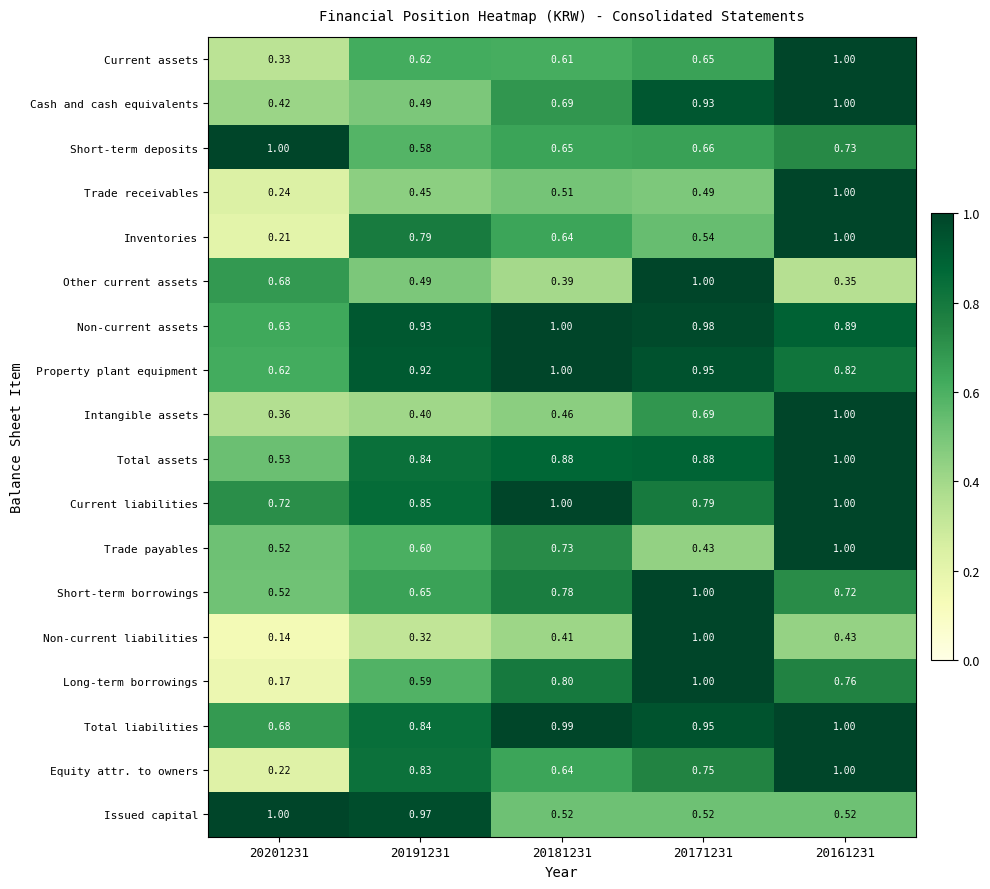

Is the value of Non-current liabilities at 20181231 greater than the value of Current liabilities at 20201231?

No